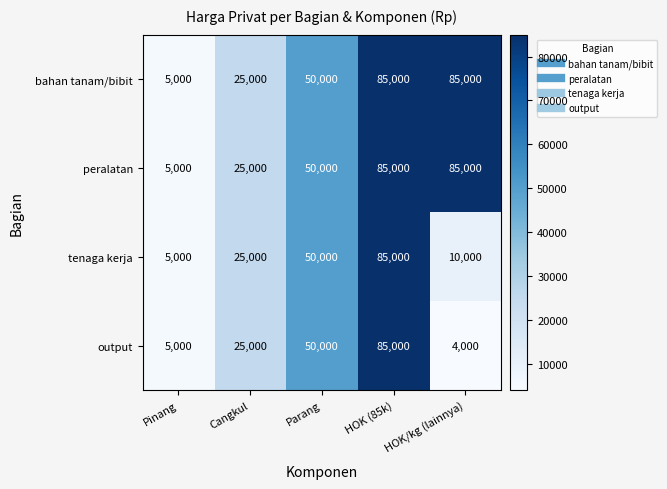

The output series shows 85000 at HOK (85k). True or false?

True